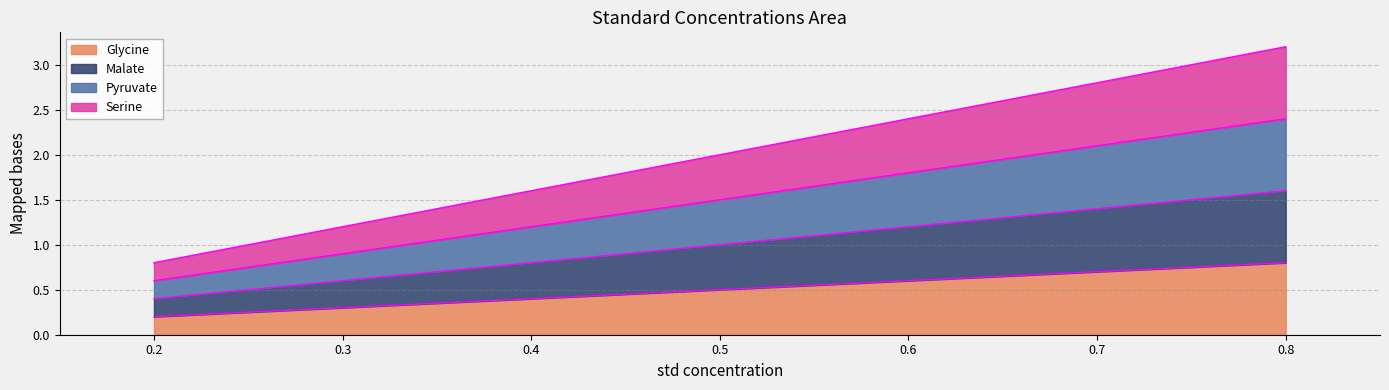

True or false: Serine has more than 2 points higher than both neighbors.

False